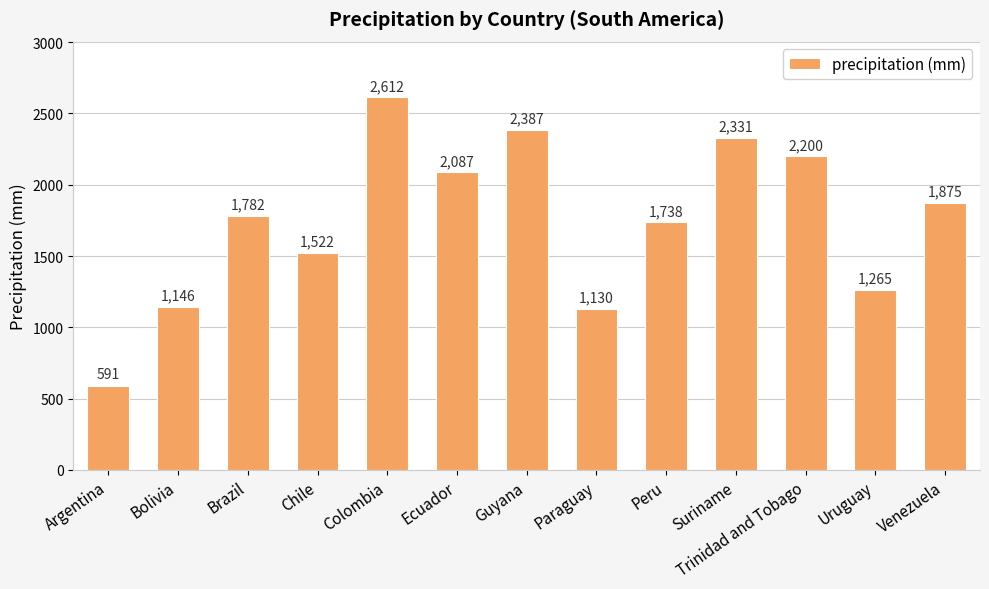

What is the change in value from Bolivia to Brazil?

+636